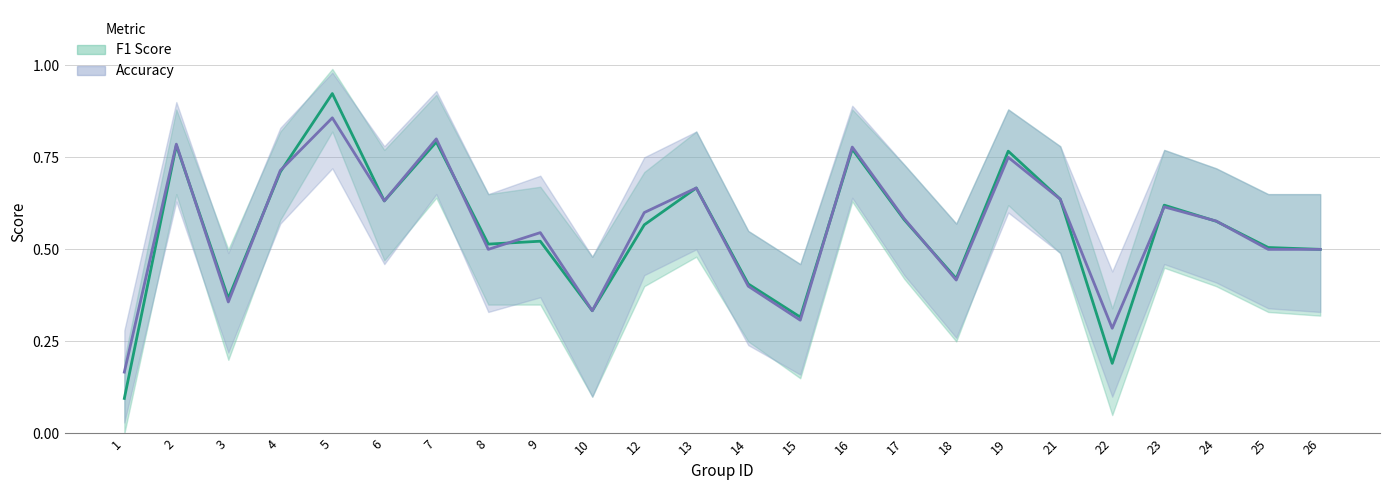

True or false: f1 has more than 2 interior local peaks.

True